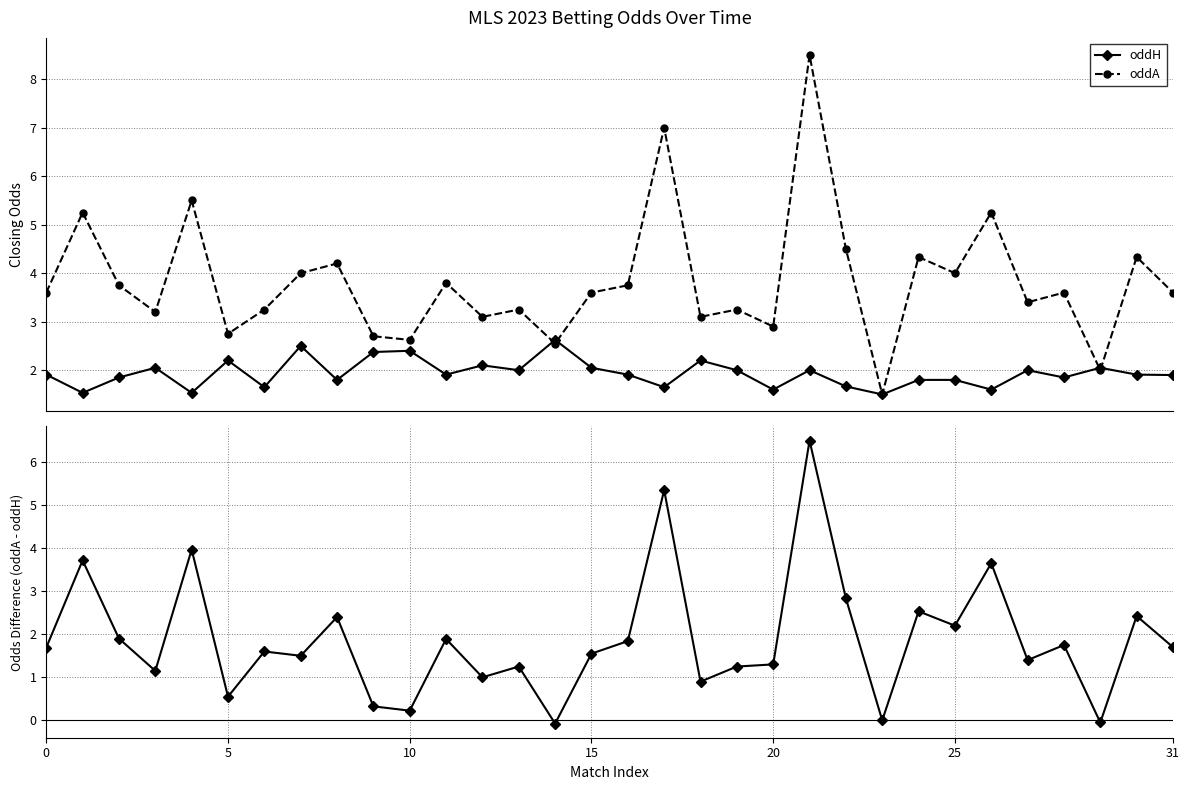

True or false: oddA has more than 0 interior local peaks.

True